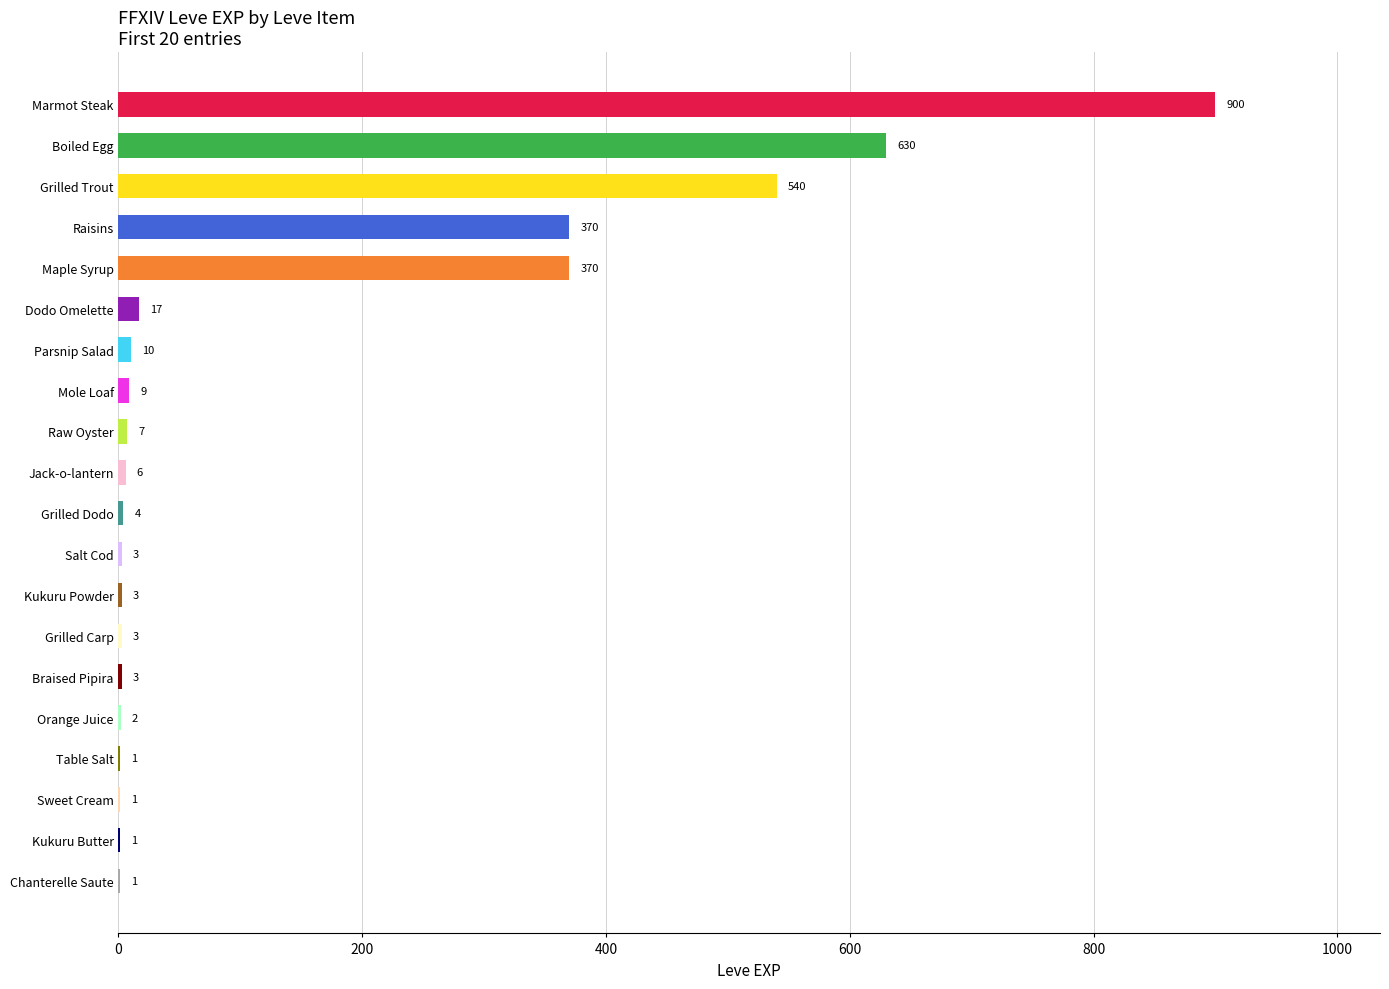

Is it true that the value at Braised Pipira is 3?

True